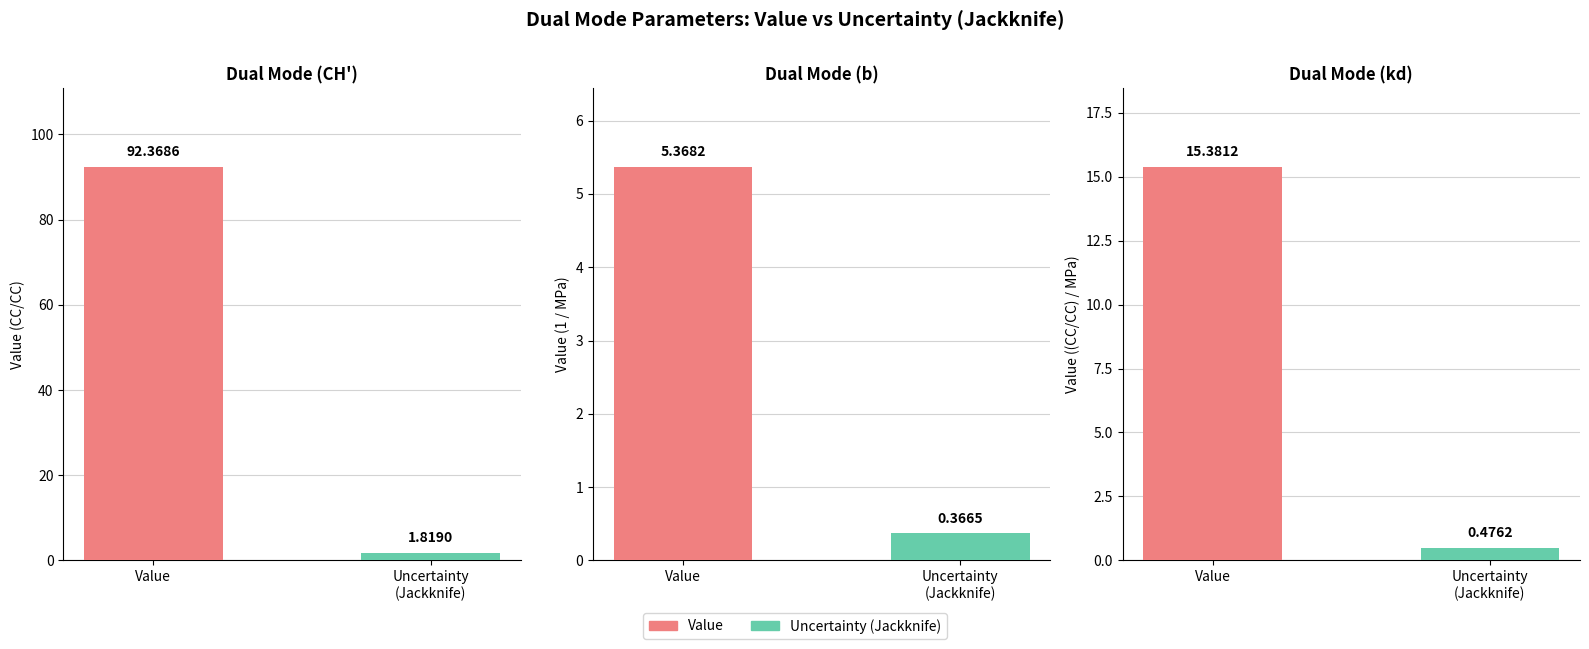

What value does the Uncertainty (Jackknife) series have at Dual Mode (CH')?

1.8